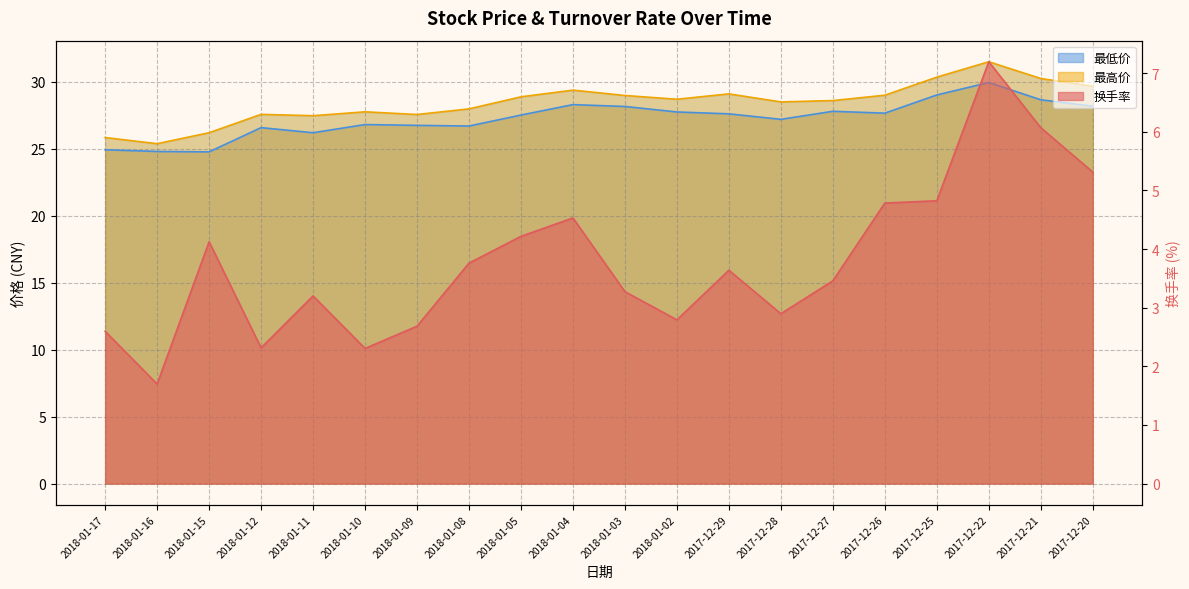

True or false: 最低价 has a value of 5.1 at 2018-01-15.

False